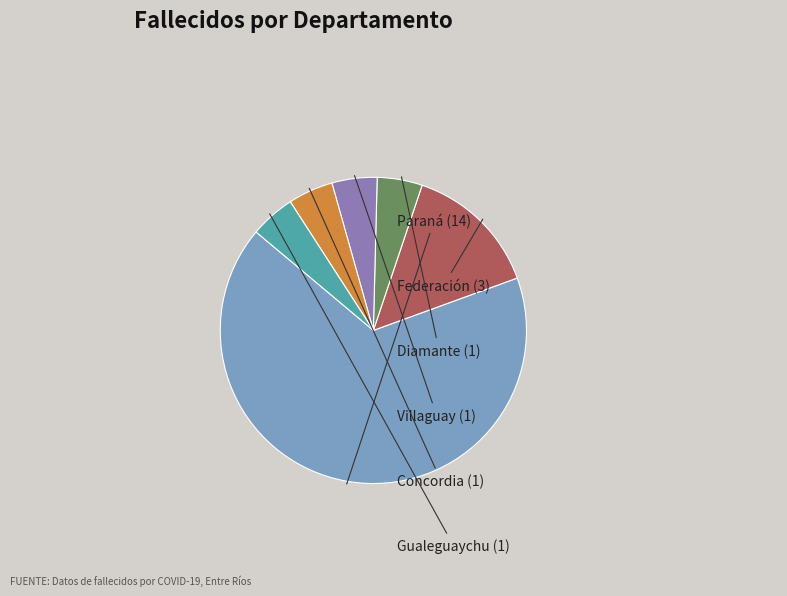

Count the number of slices in the pie.

6